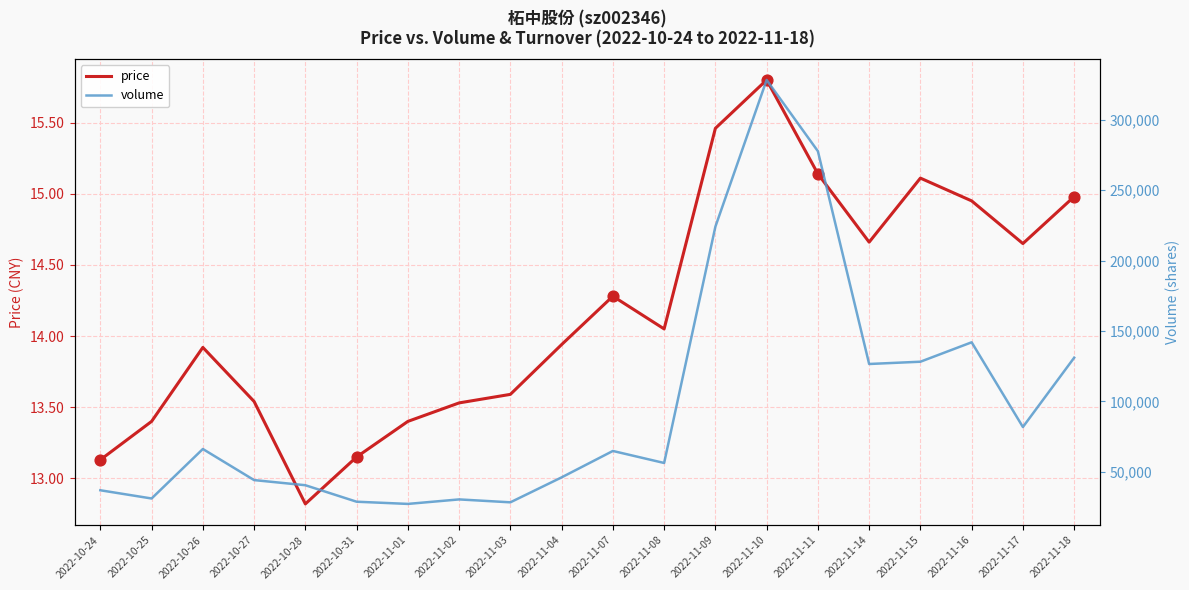

What is the total value across all series at 2022-11-10?

328350.8